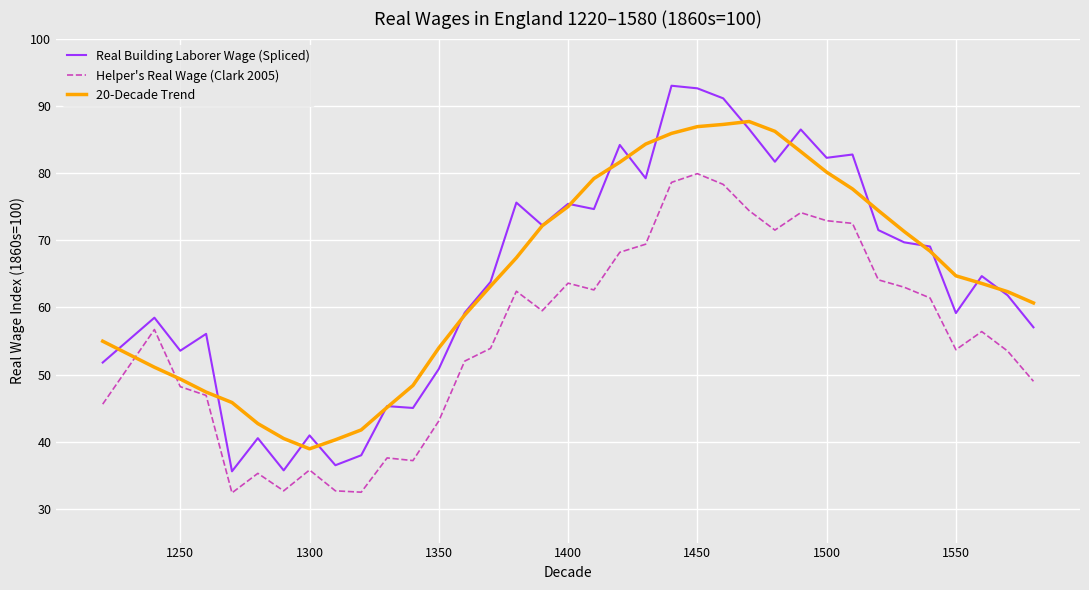

How many lines are shown in the chart?

3